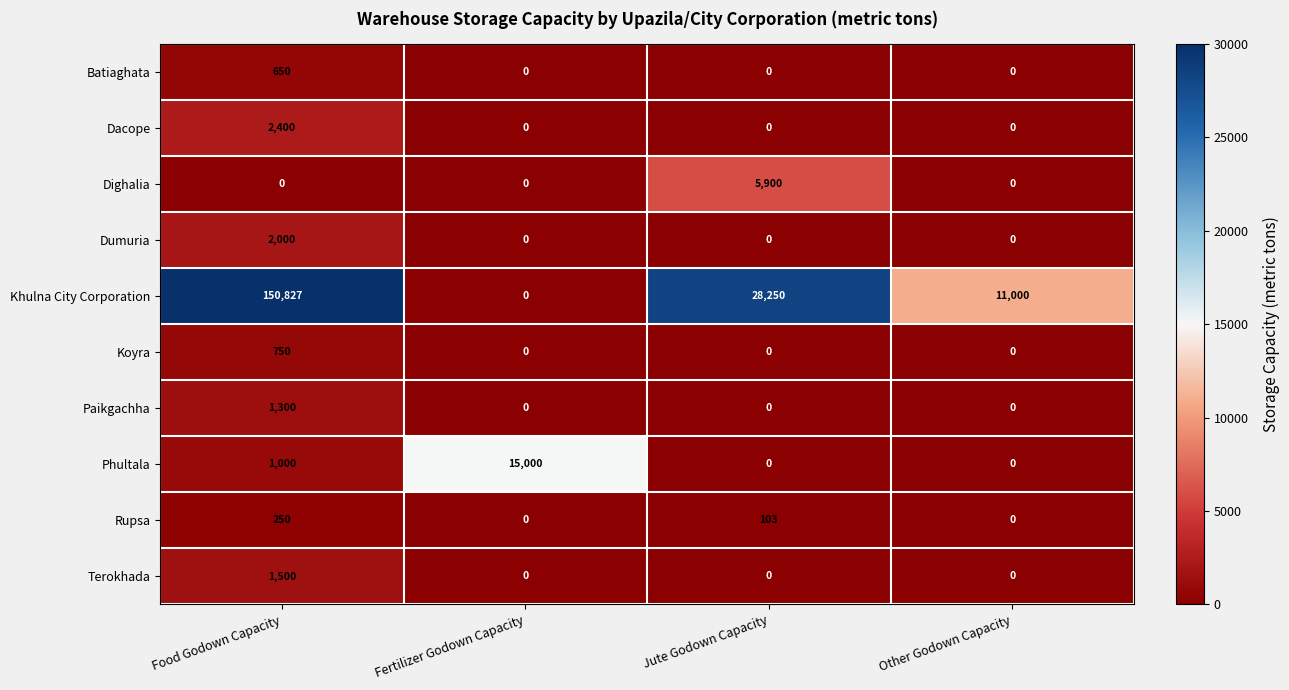

Which series has the widest spread of values?

Khulna City Corporation